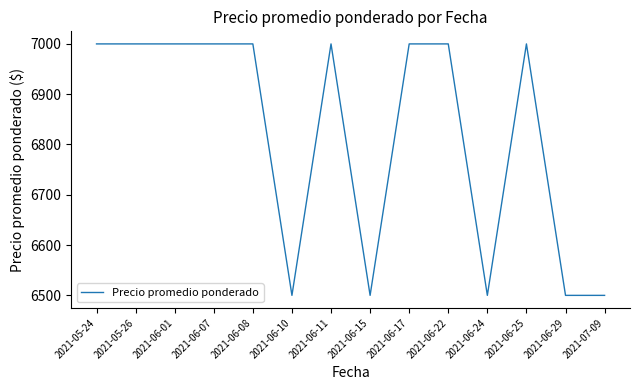

True or false: the data shows 9292 at 2021-06-29.

False